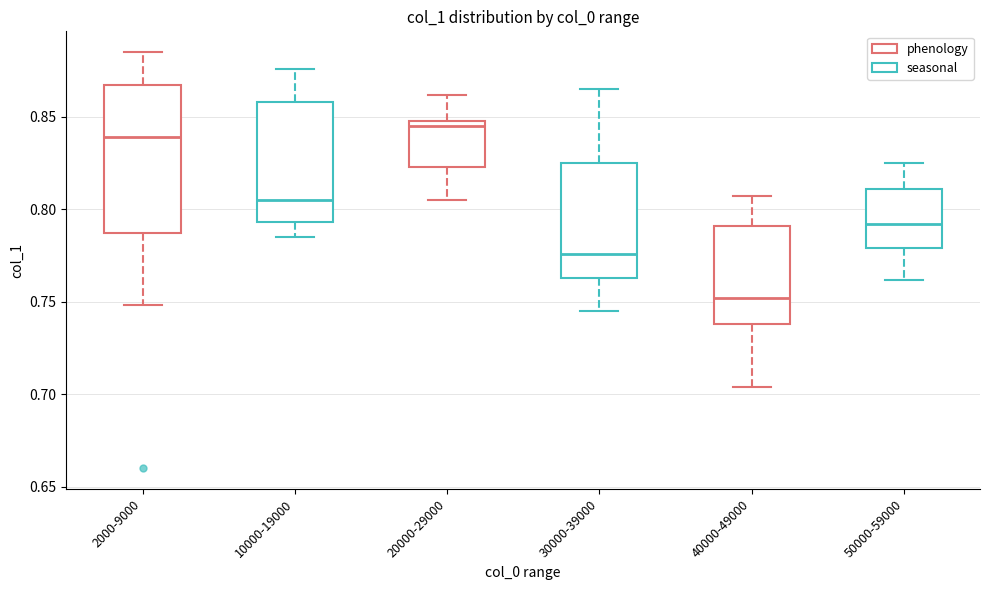

Reading left to right, transcribe this box plot: for each box, give where its median line is, the range the box spans, and where its two whiskers end, as read against the y-axis. The values are not printed on the chart, so give them approximately, as read against the axis.

2000-9000: median 0.840, box 0.785 to 0.865, whiskers 0.750 to 0.885
10000-19000: median 0.805, box 0.795 to 0.860, whiskers 0.785 to 0.875
20000-29000: median 0.845, box 0.825 to 0.850, whiskers 0.805 to 0.860
30000-39000: median 0.775, box 0.765 to 0.825, whiskers 0.745 to 0.865
40000-49000: median 0.750, box 0.740 to 0.790, whiskers 0.705 to 0.805
50000-59000: median 0.790, box 0.780 to 0.810, whiskers 0.760 to 0.825